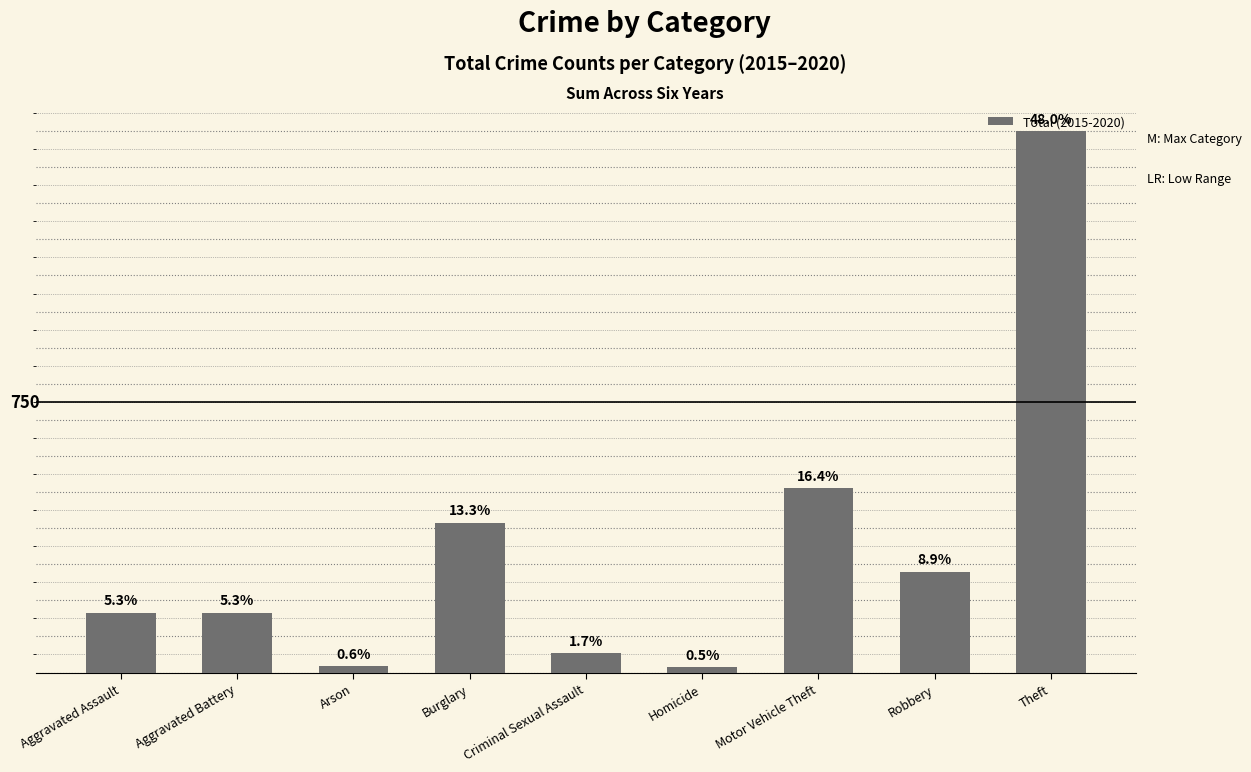

Are the bars horizontal?

No